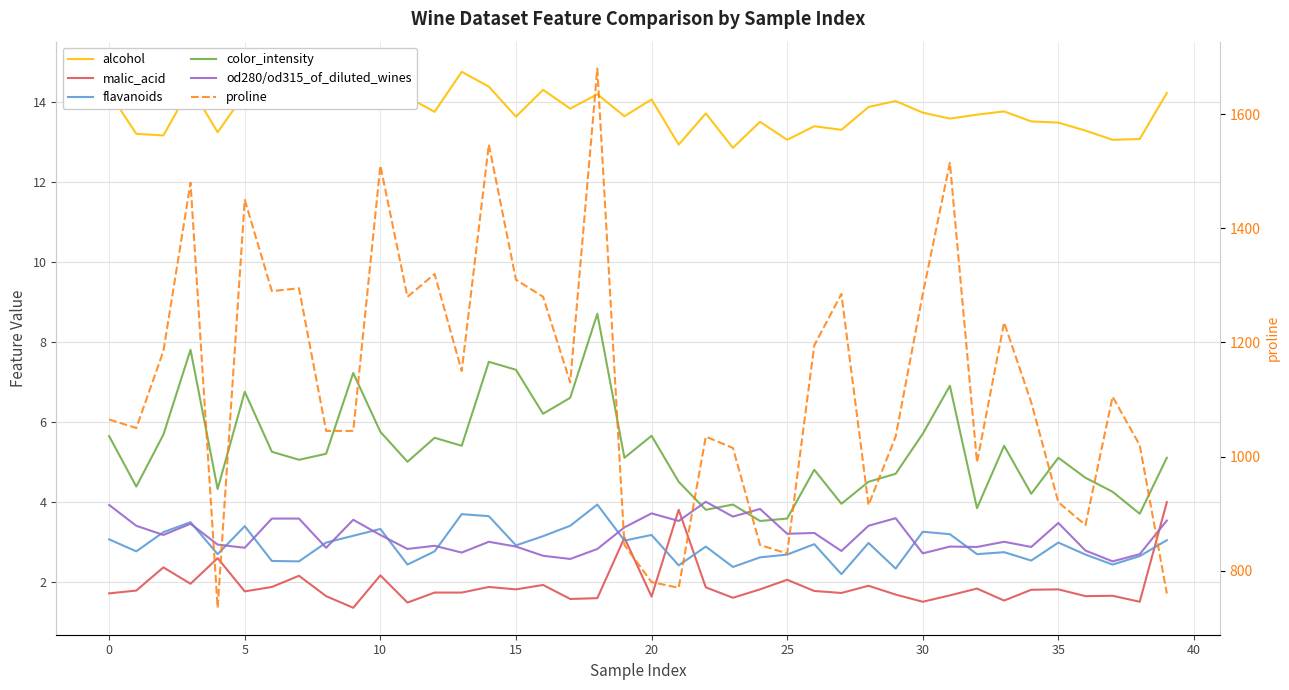

What is the maximum value for od280/od315_of_diluted_wines?

4.0